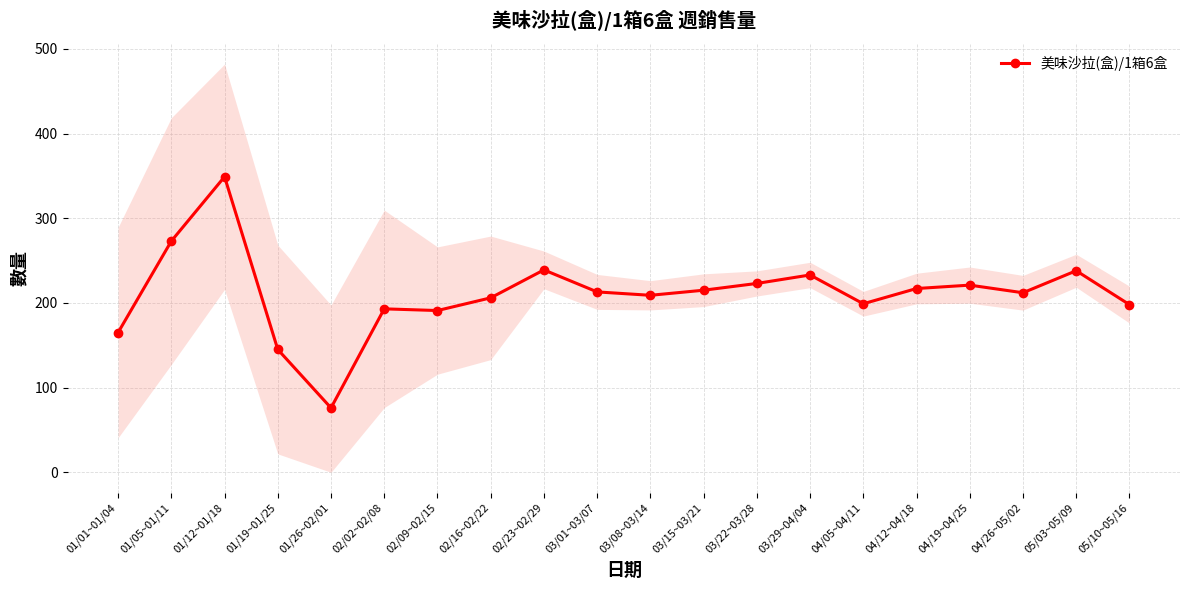

What is the greatest value displayed?

349